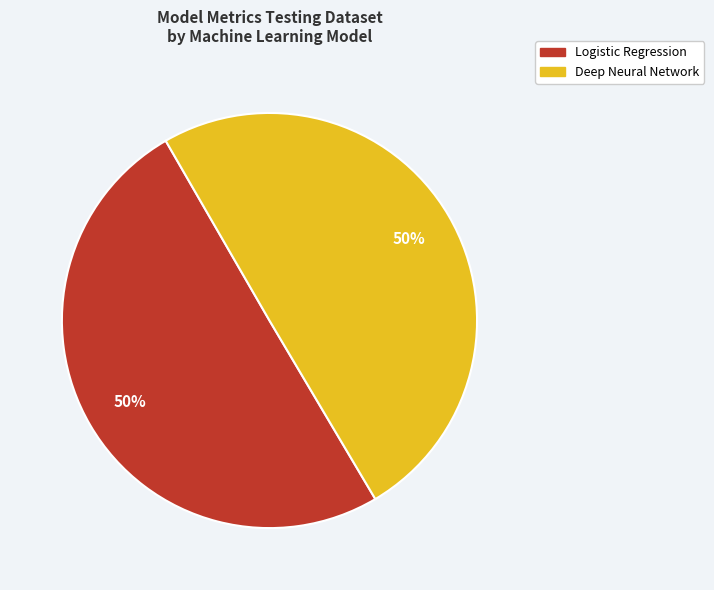

How many slices are in this pie chart?

2